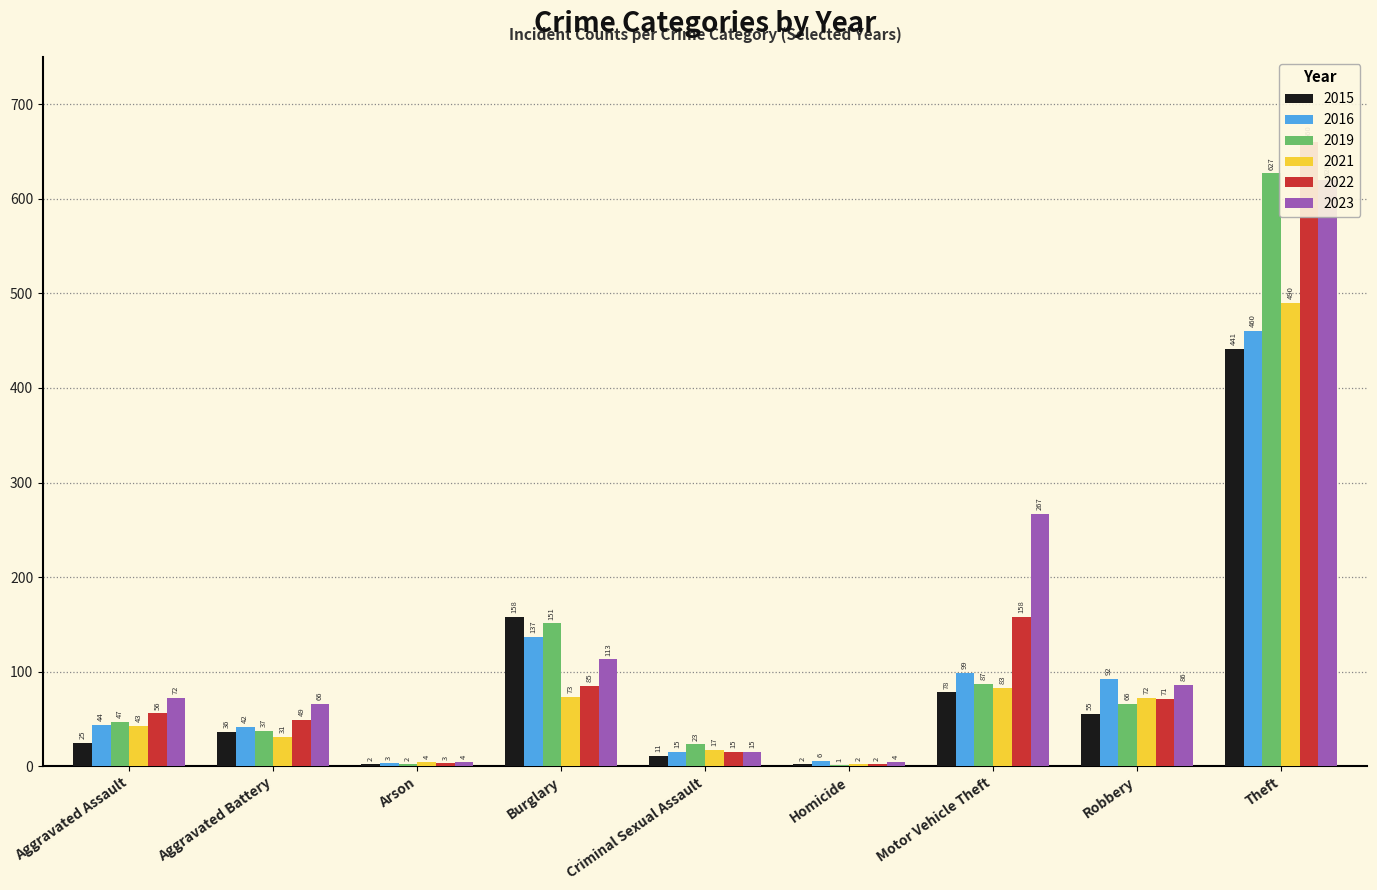

How many bars are there in each group?

6